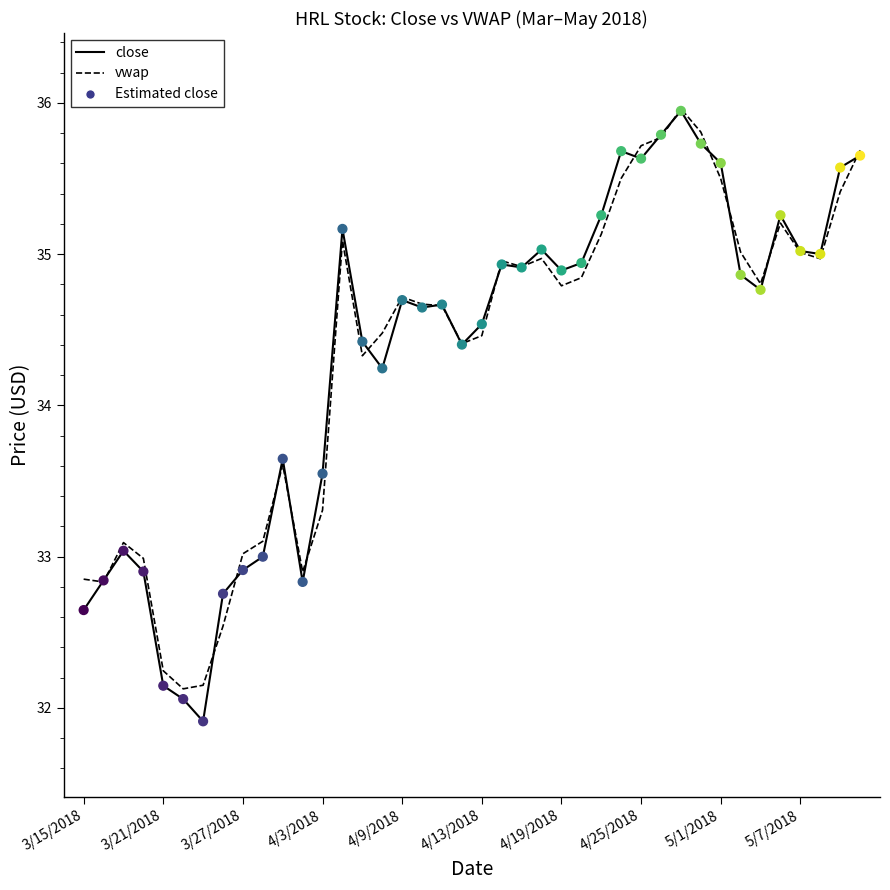

What is the maximum value shown in the chart?

36.0